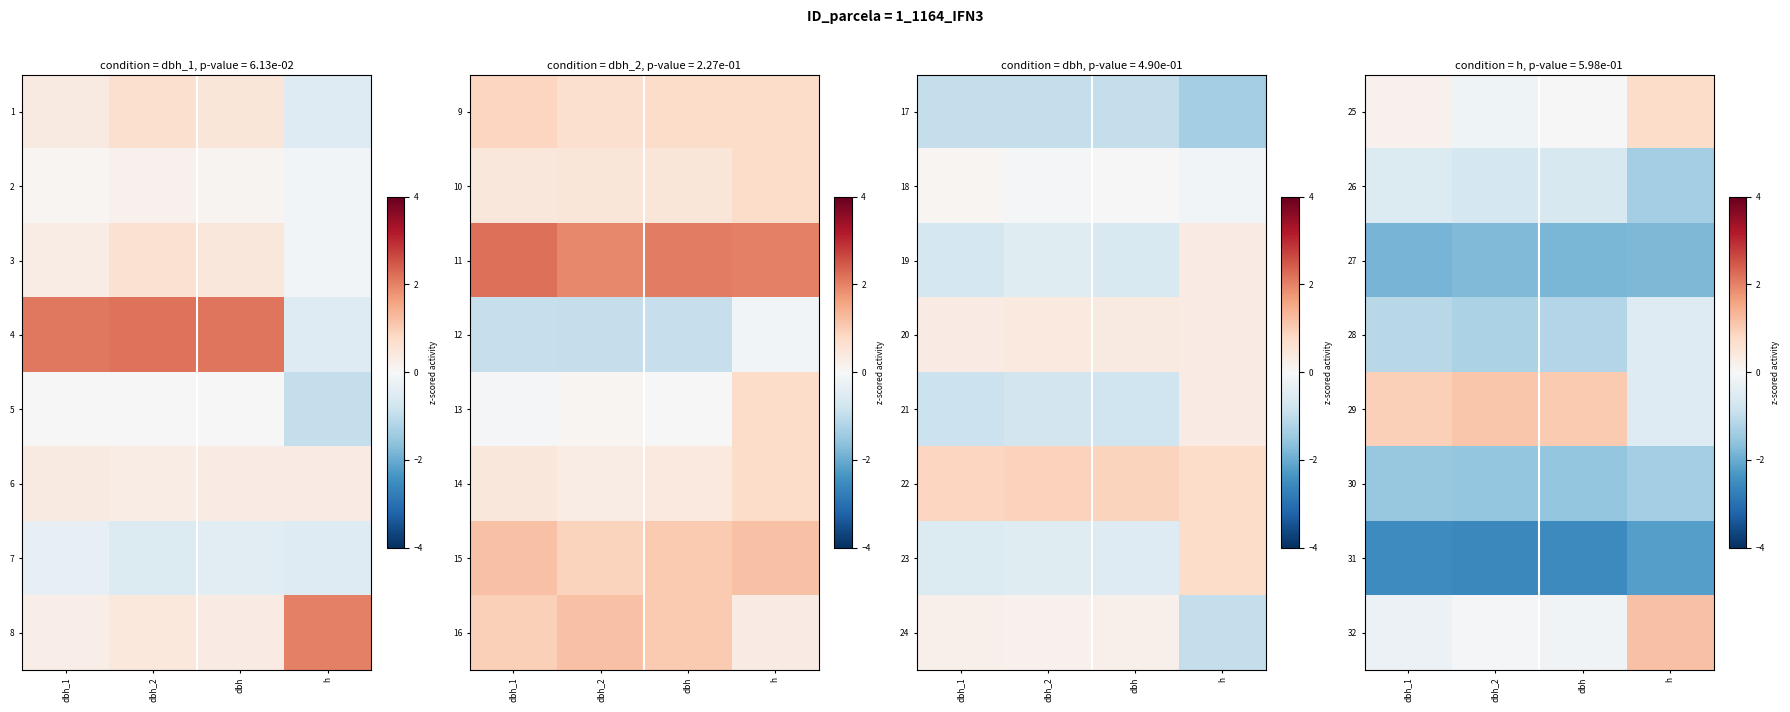

At which label is row_1 closest to 0?

dbh_1